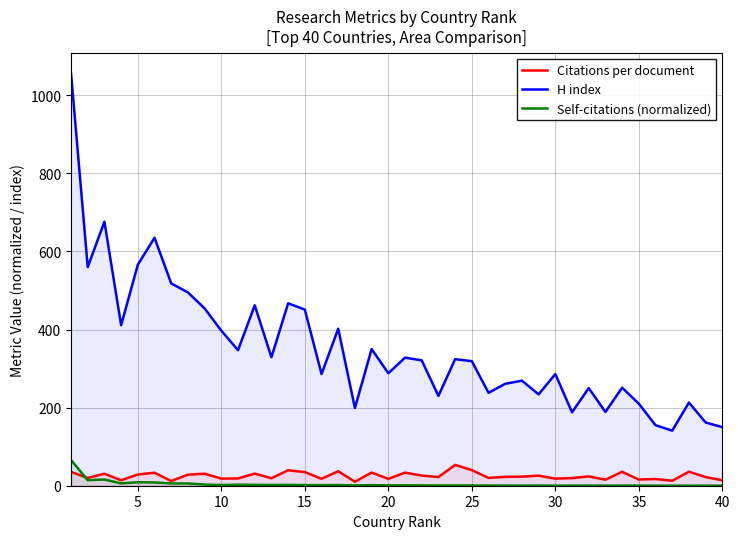

How many lines are shown in the chart?

3